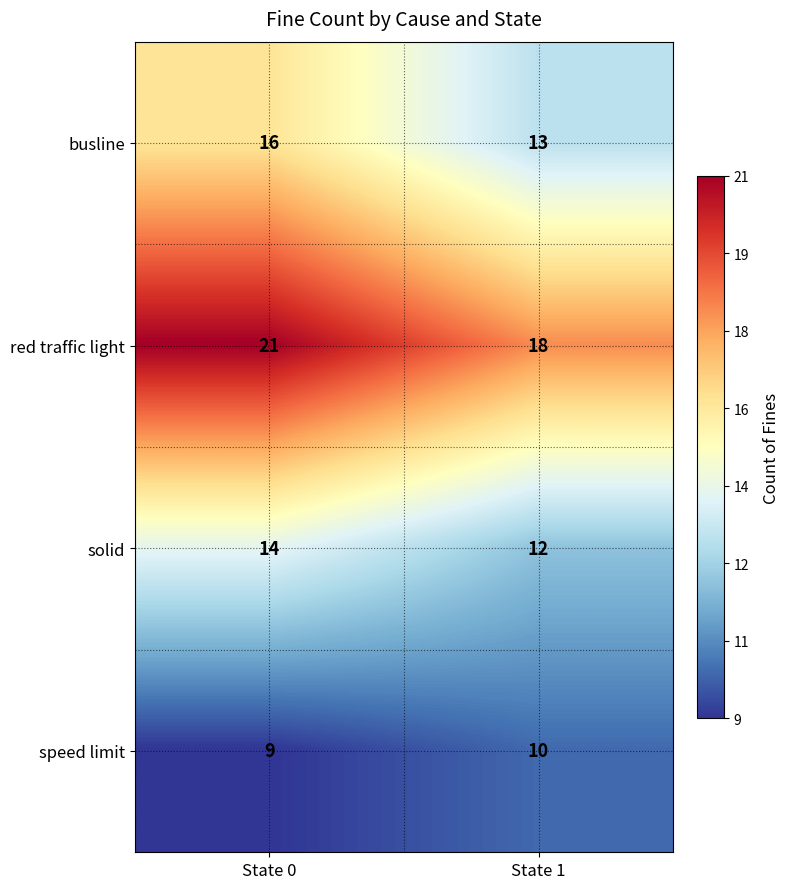

Rank the categories by speed limit value from highest to lowest.

State 1, State 0